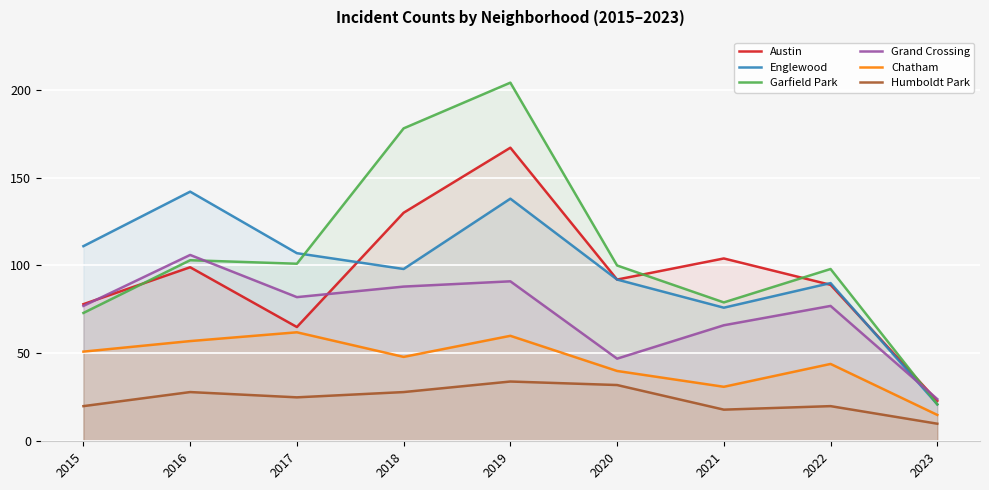

Reading left to right, extract all data points from this chart.

Austin: 78	99	65	130	167	92	104	89	23
Englewood: 111	142	107	98	138	92	76	90	21
Garfield Park: 73	103	101	178	204	100	79	98	21
Grand Crossing: 77	106	82	88	91	47	66	77	24
Chatham: 51	57	62	48	60	40	31	44	15
Humboldt Park: 20	28	25	28	34	32	18	20	10